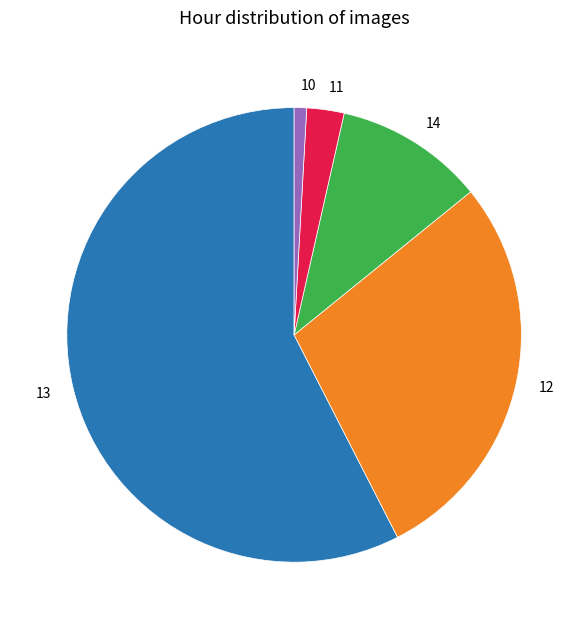

Is it true that 10 is 12% of the pie?

False